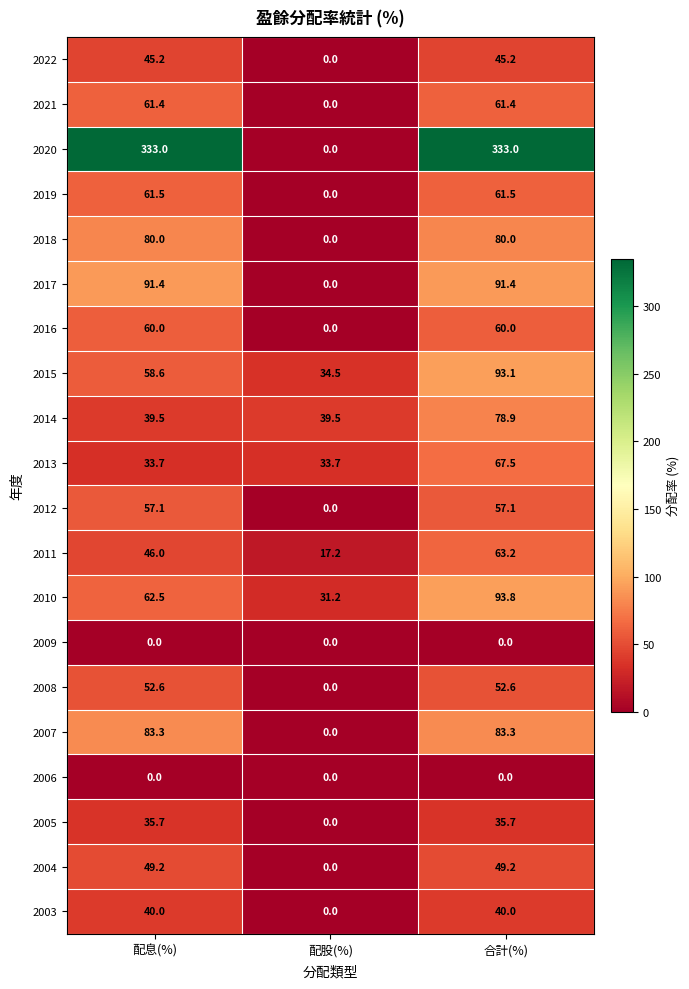

How many values in the 2010 series are below 62?

1